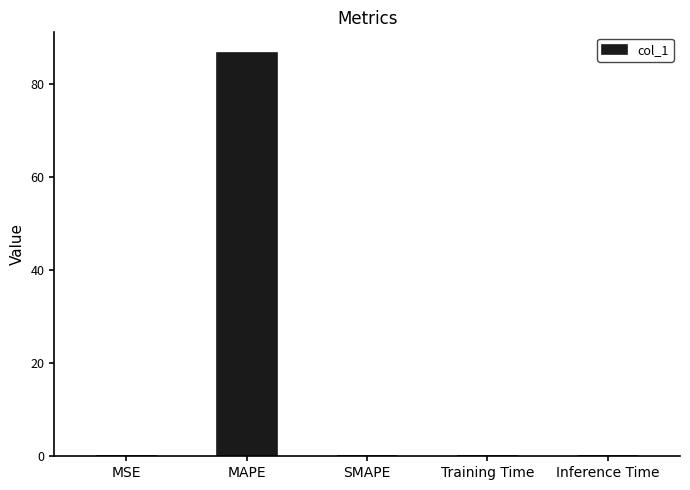

Which has a higher value, MAPE or Inference Time?

MAPE